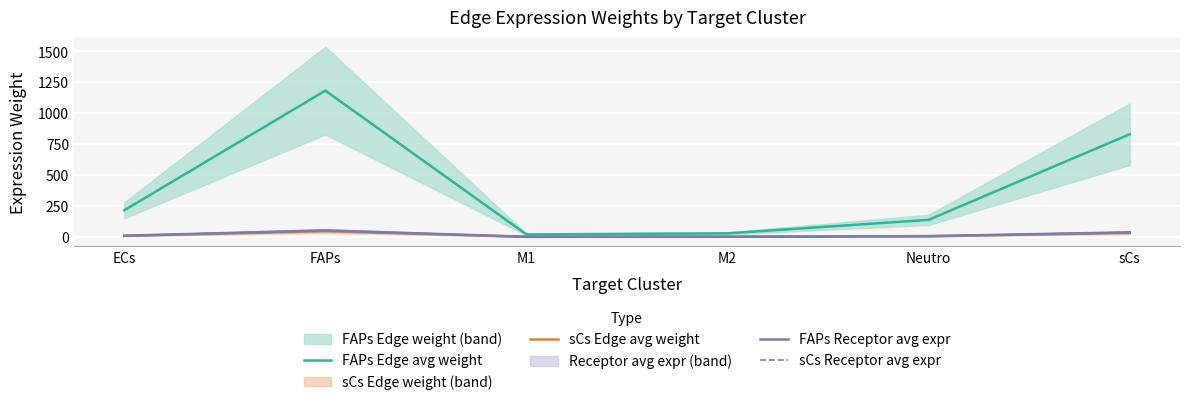

Which series has the largest total across all categories?

FAPs Edge avg weight